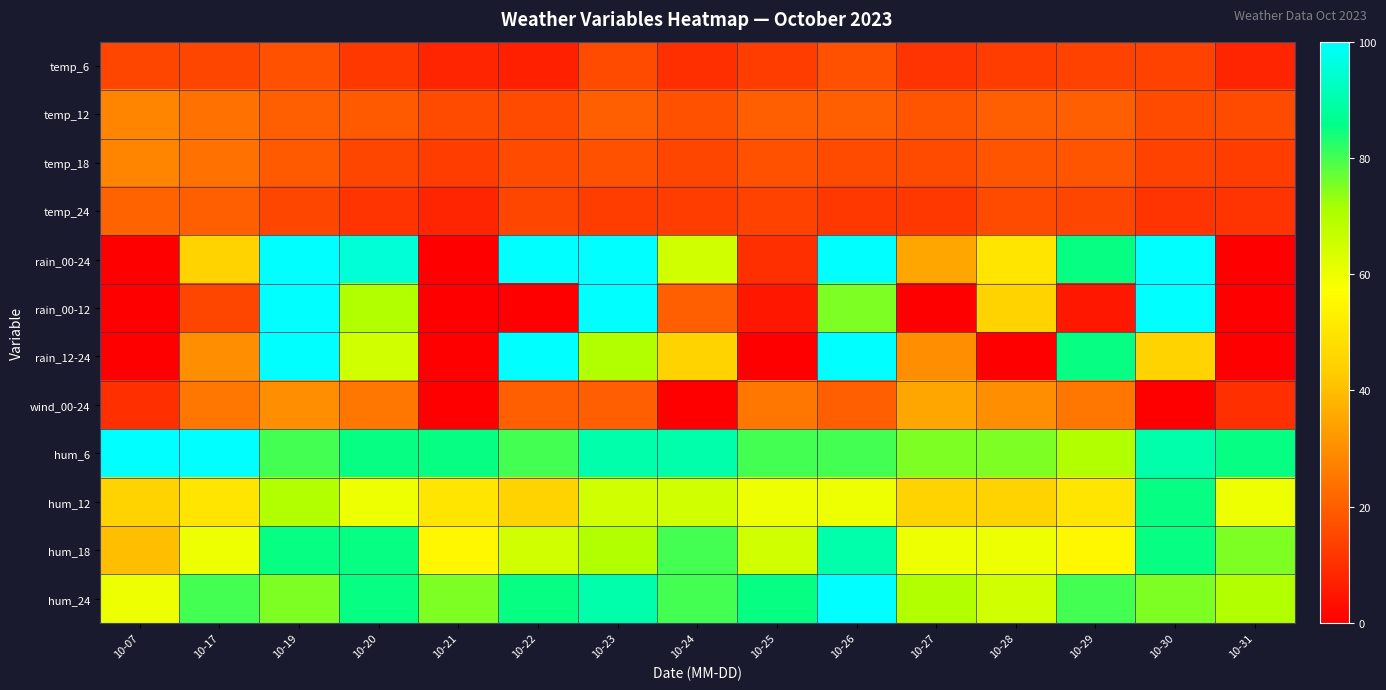

Rank the series by their maximum value, from highest to lowest.

rain_00-24, rain_00-12, rain_12-24, hum_6, hum_24, hum_18, hum_12, wind_00-24, temp_12, temp_18, temp_24, temp_6